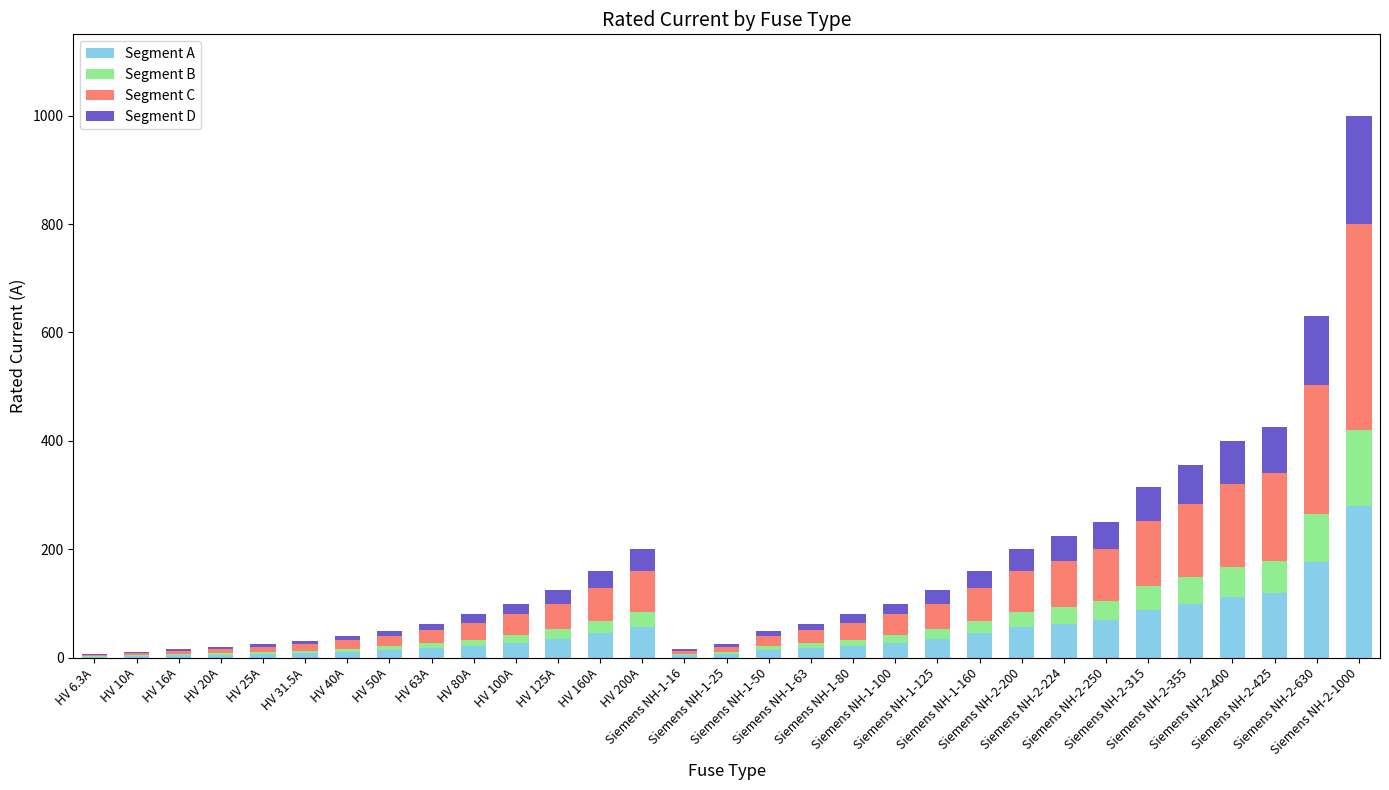

What is the maximum value for Segment A?

280.0